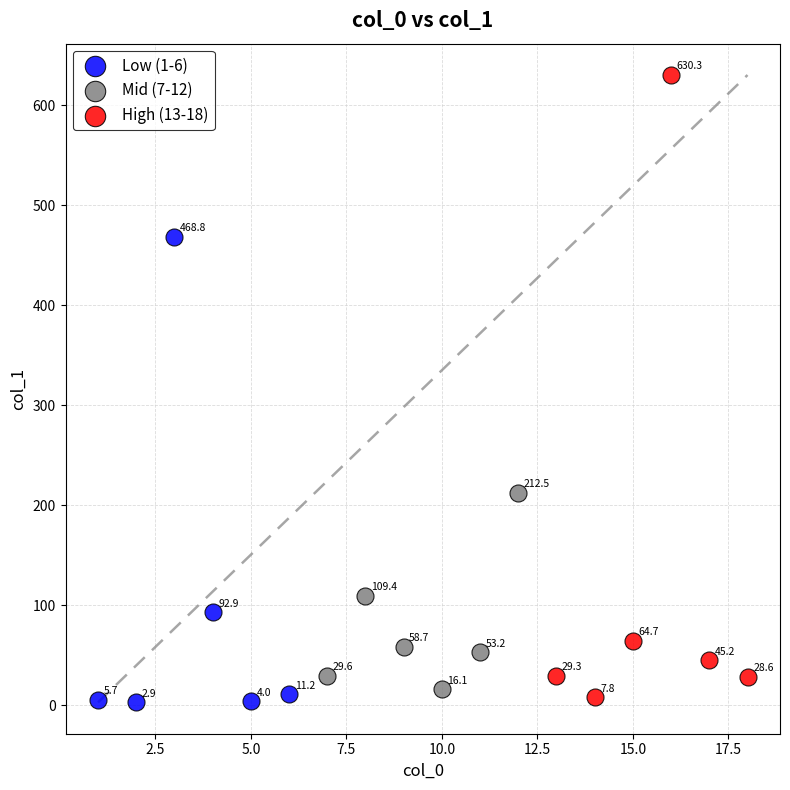

Which series reaches the minimum Y coordinate?

Low (1-6)